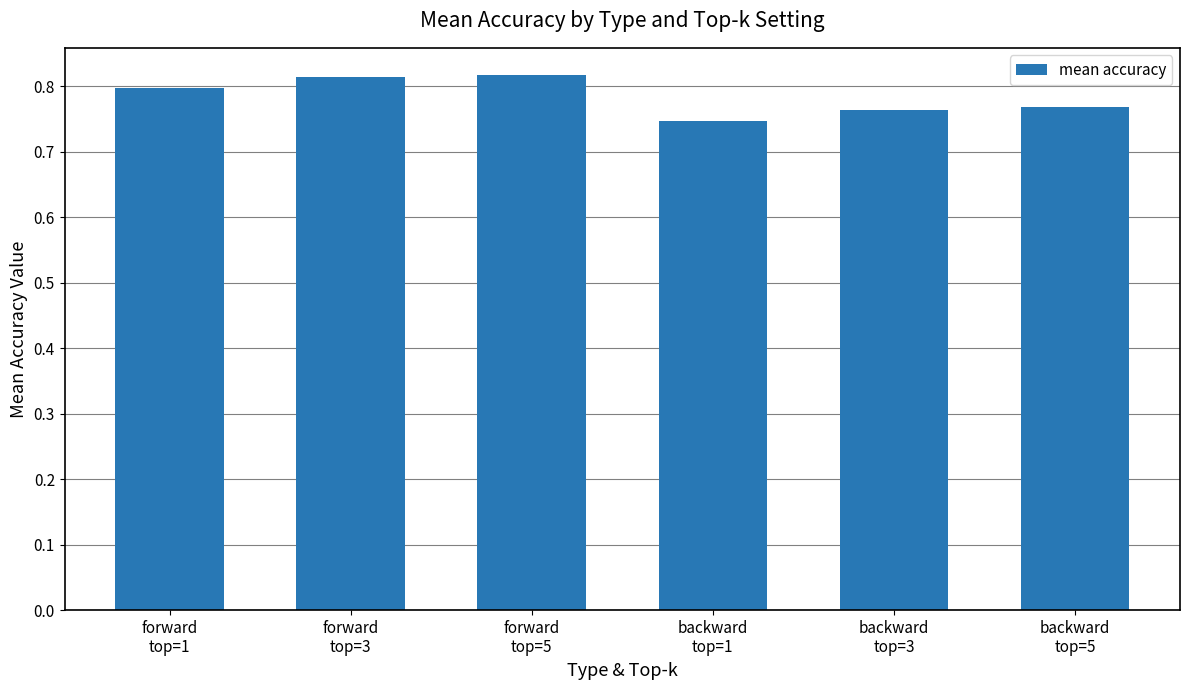

The chart shows a value of 0.8 at forward
top=1. True or false?

True